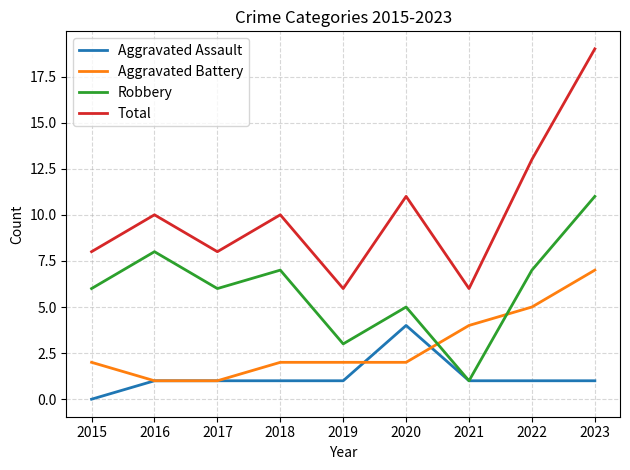

True or false: Total and Aggravated Assault cross at least once.

False